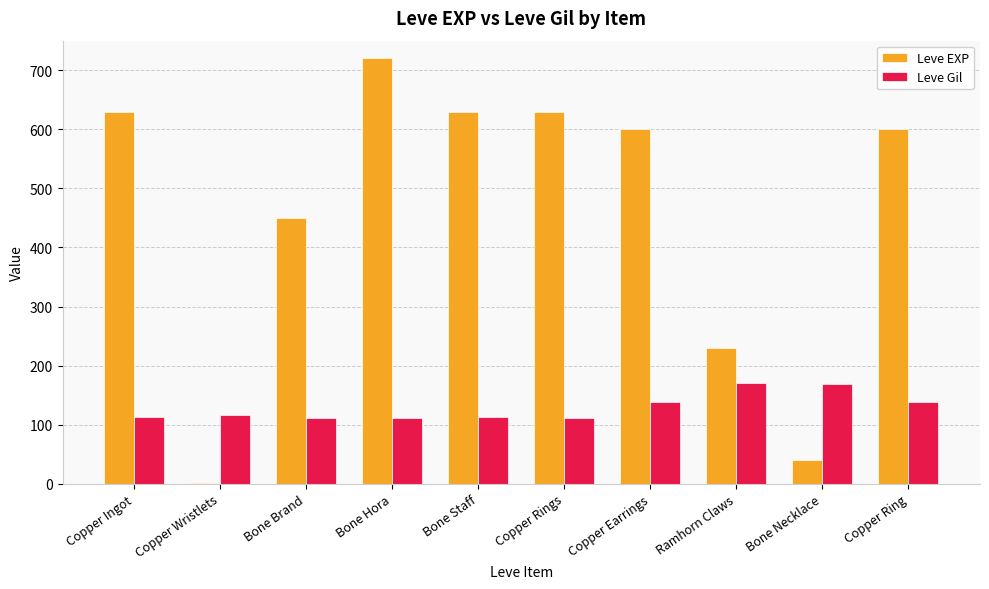

Where is Leve EXP nearest to the value 360?

Bone Brand